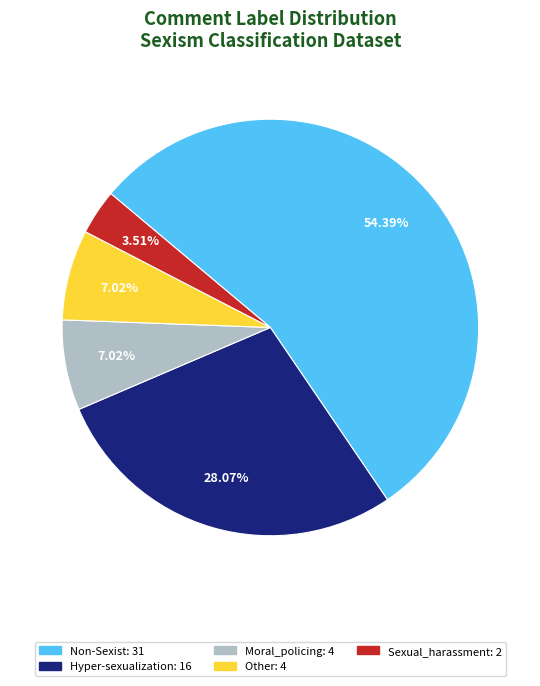

To the nearest percent, what is the average slice percentage?

20%